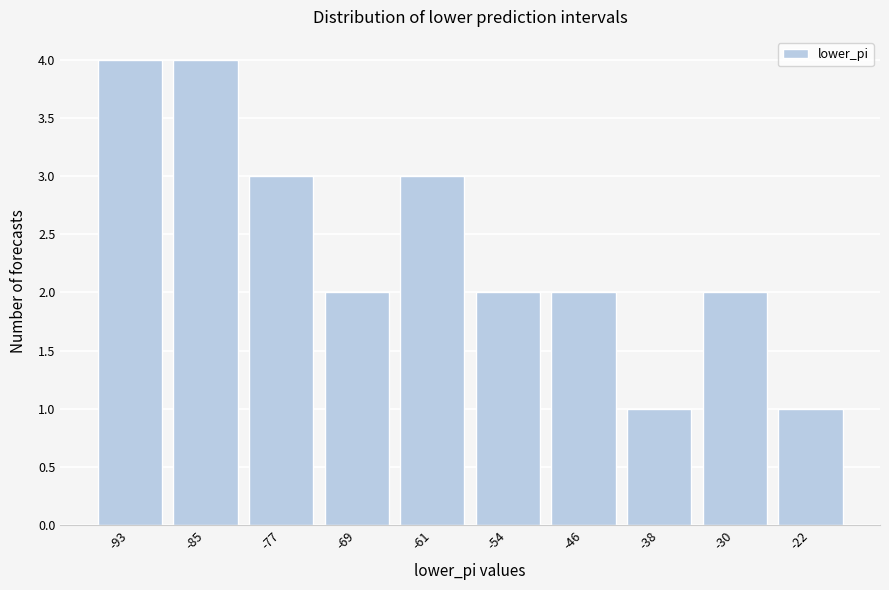

Reading left to right, extract all data points from this chart.

-93=4	-85=4	-77=3	-69=2	-61=3	-54=2	-46=2	-38=1	-30=2	-22=1